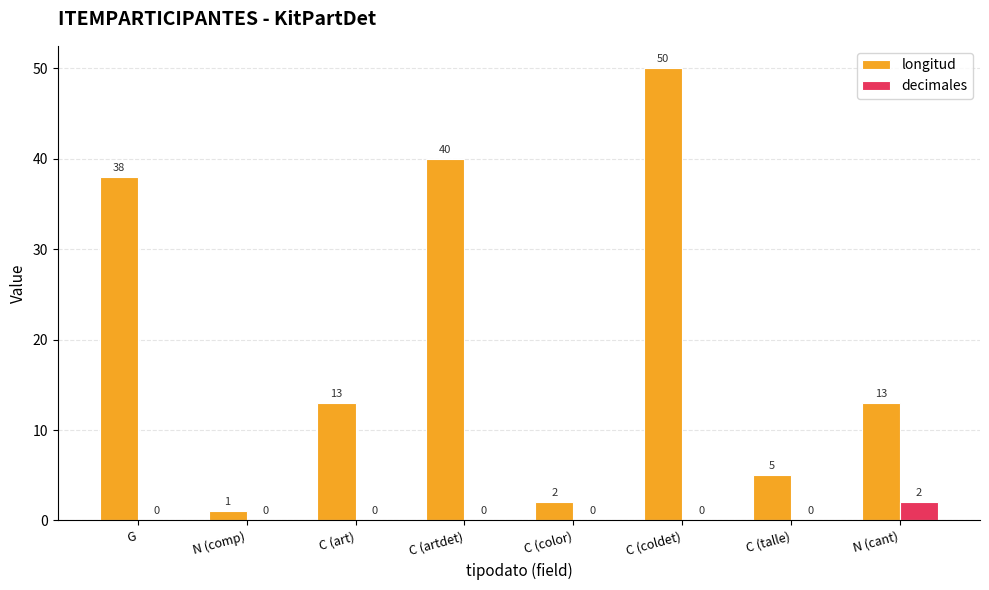

Does the chart contain stacked bars?

No